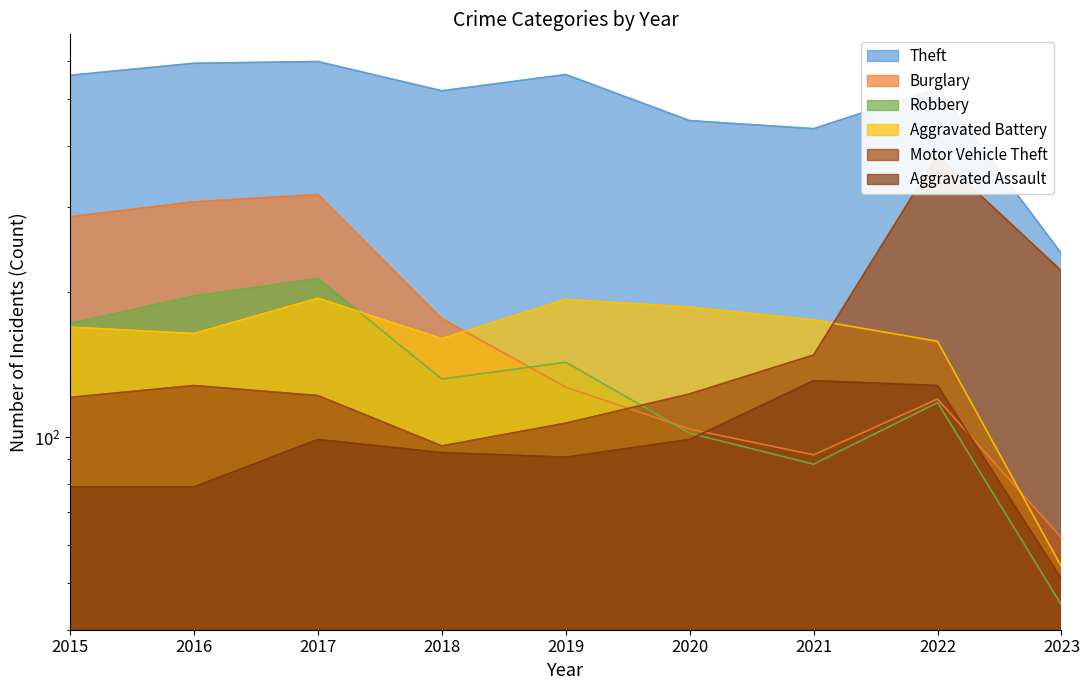

What is the minimum value shown in the chart?

45